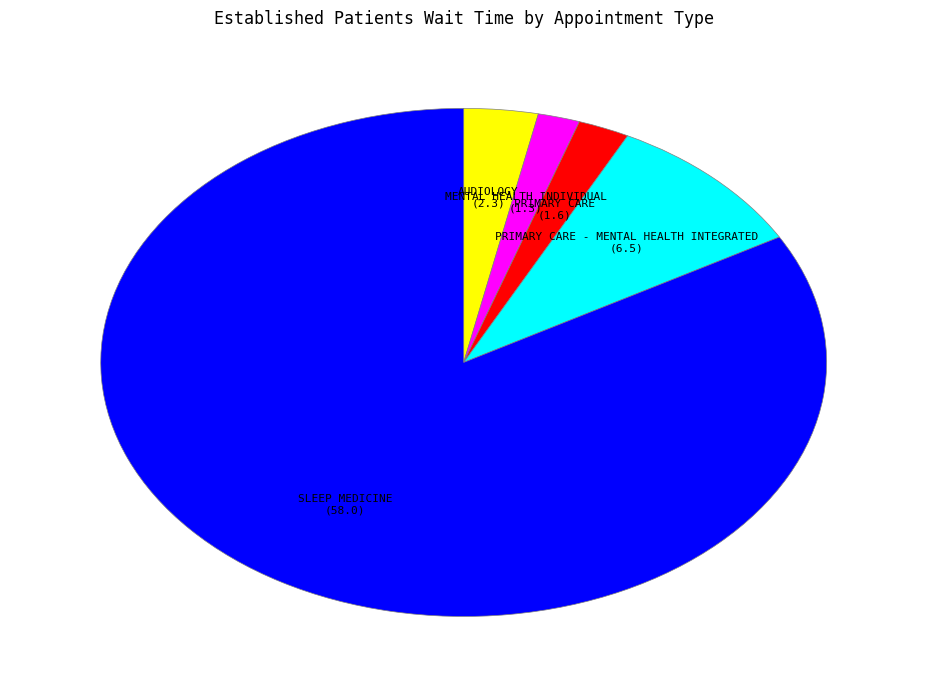

How many slices are in this pie chart?

5